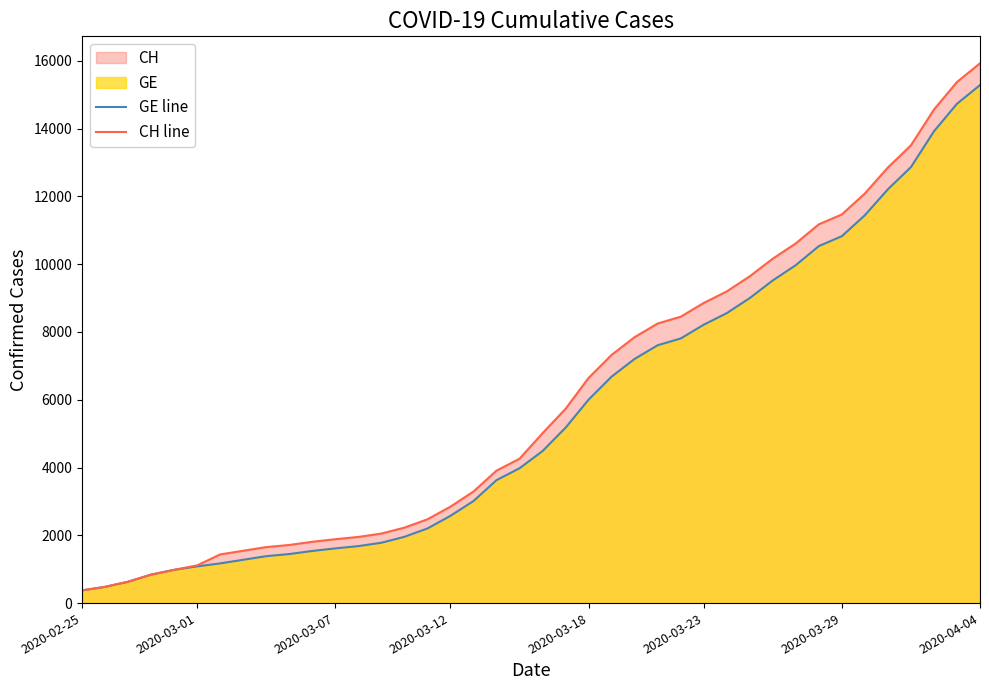

Which category has the highest value in the CH line series?

2020-04-04